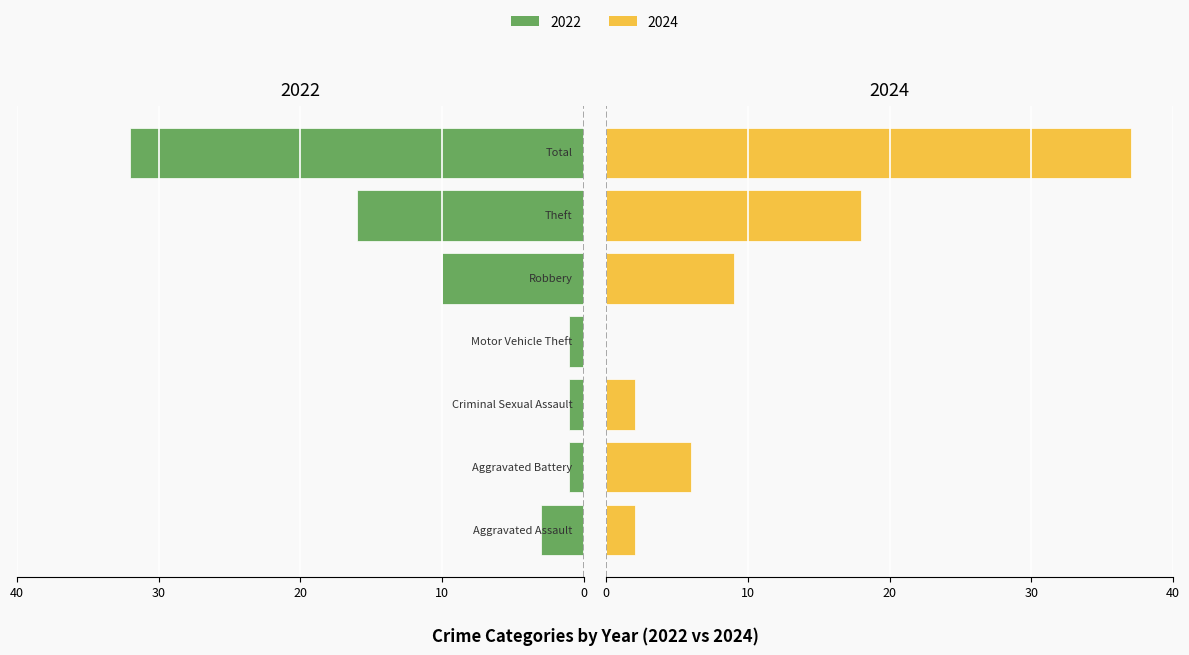

Rank the series by their average value, from highest to lowest.

2024, 2022